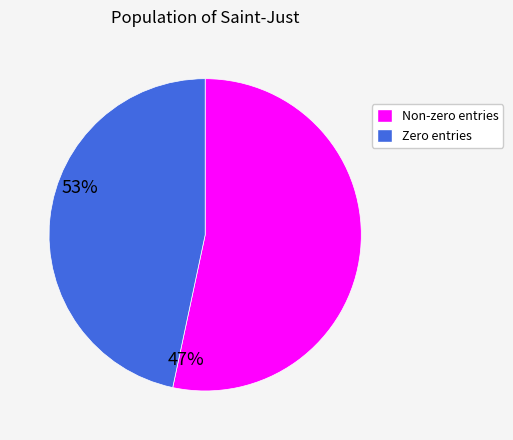

Which slice is the smallest?

Zero entries